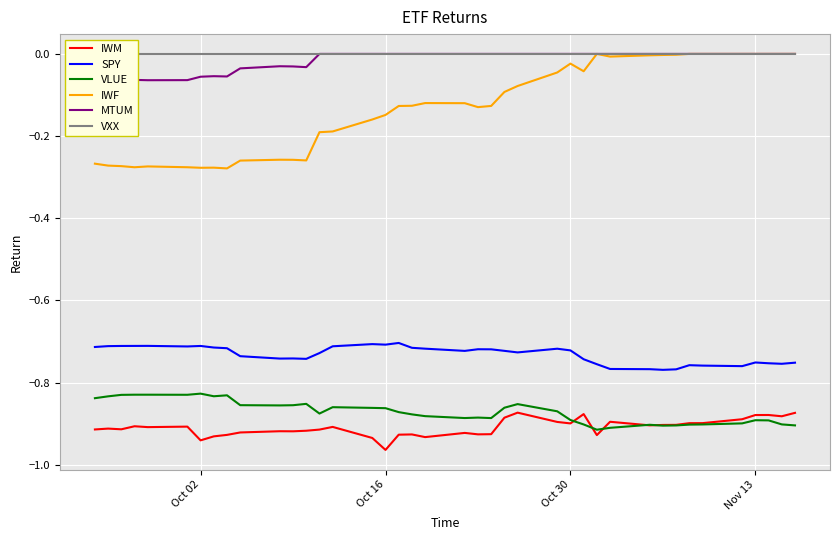

True or false: VLUE and MTUM cross at least once.

False